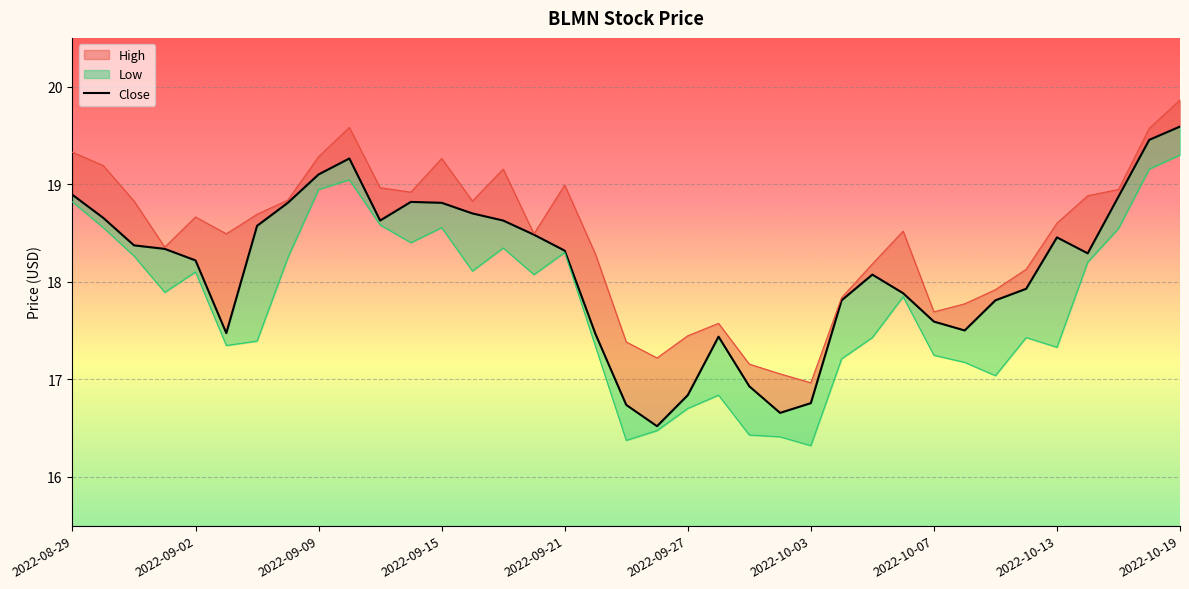

Read the value at 33.

18.3